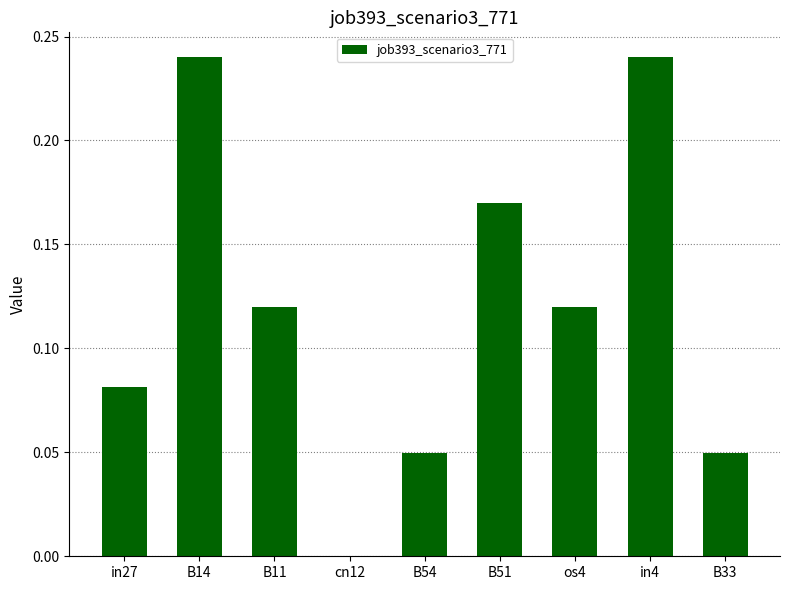

Count the number of values greater than 0.

8